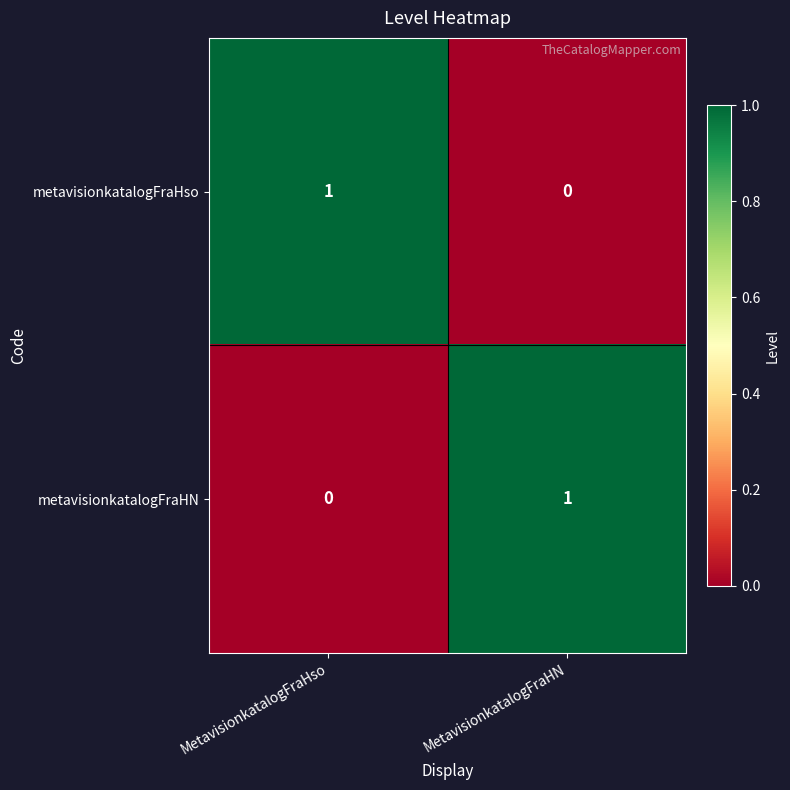

At how many categories does at least one series exceed 0?

2